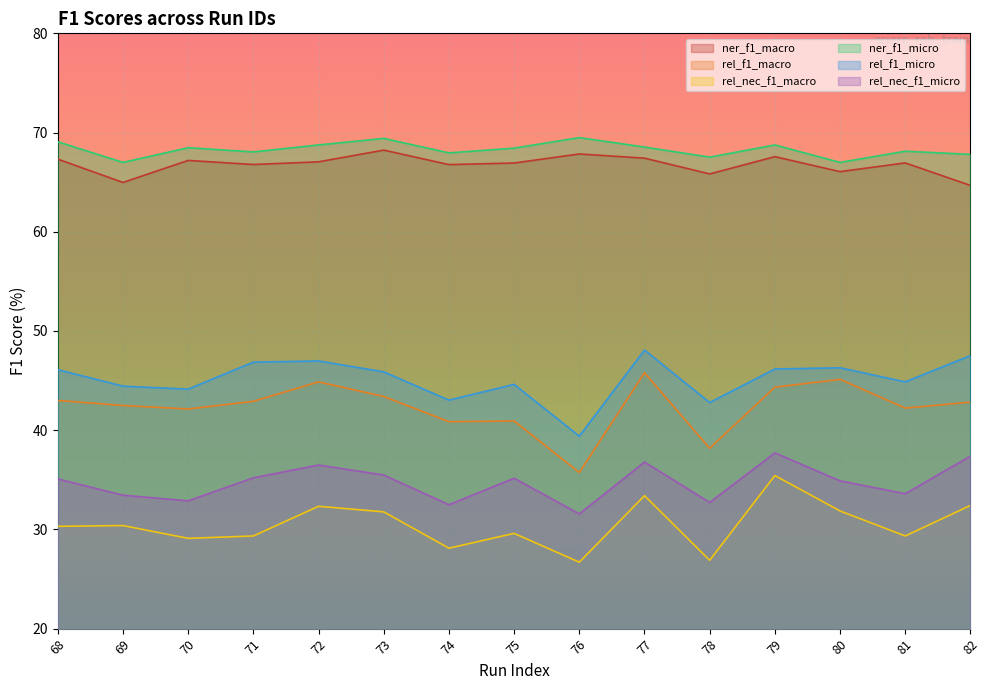

What is the difference between the second highest and minimum values in the ner_f1_micro series?

2.4